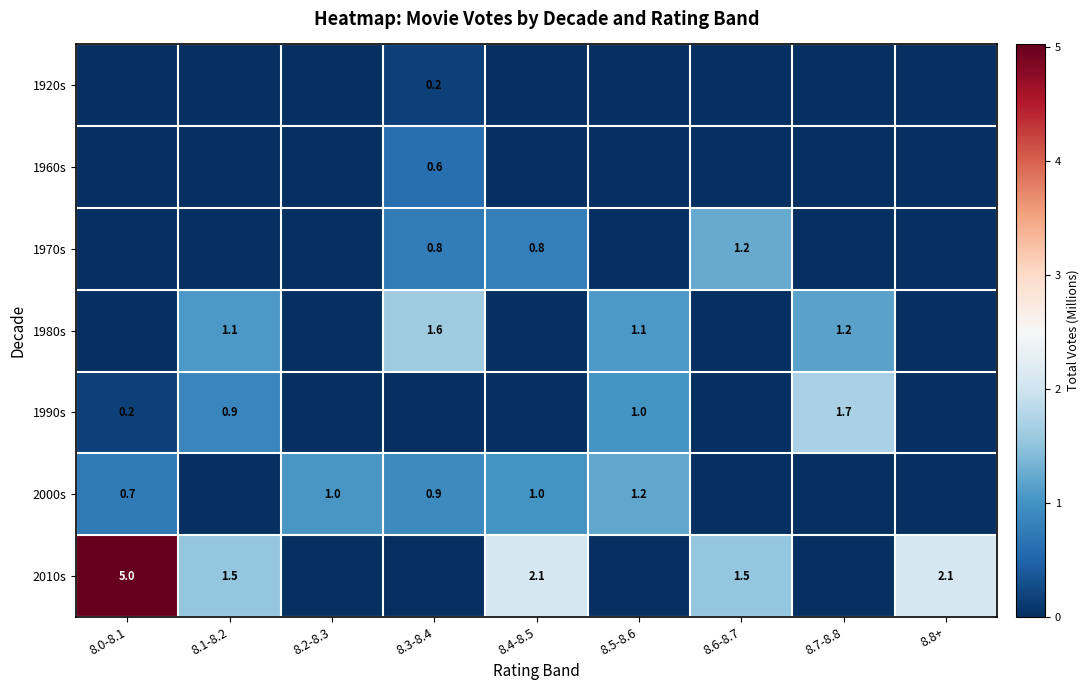

What is the sum of the 1980s values at 8.1-8.2 and 8.5-8.6?

2.2